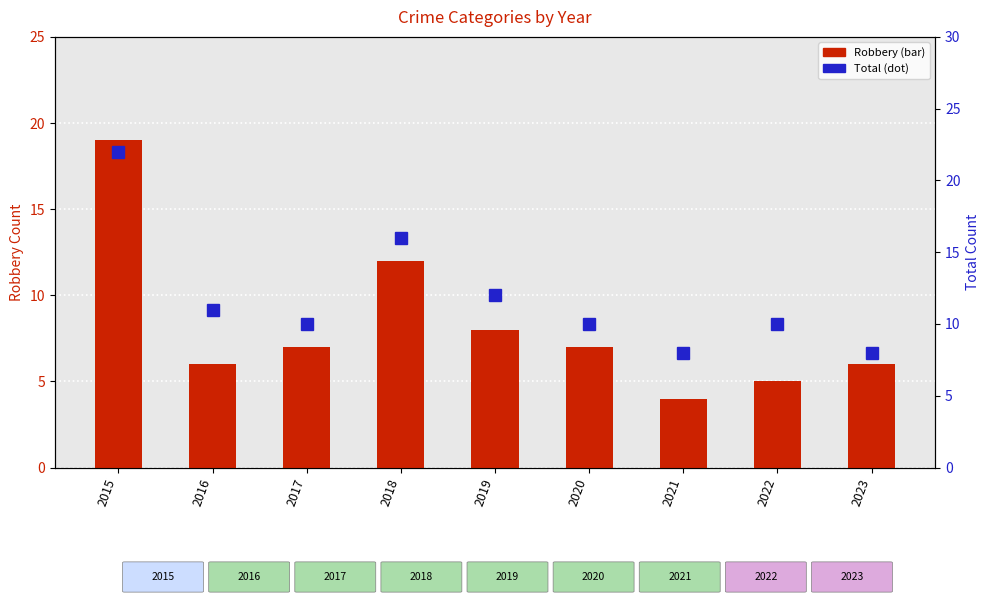

What is the difference between the Robbery values at 2017 and 2015?

12